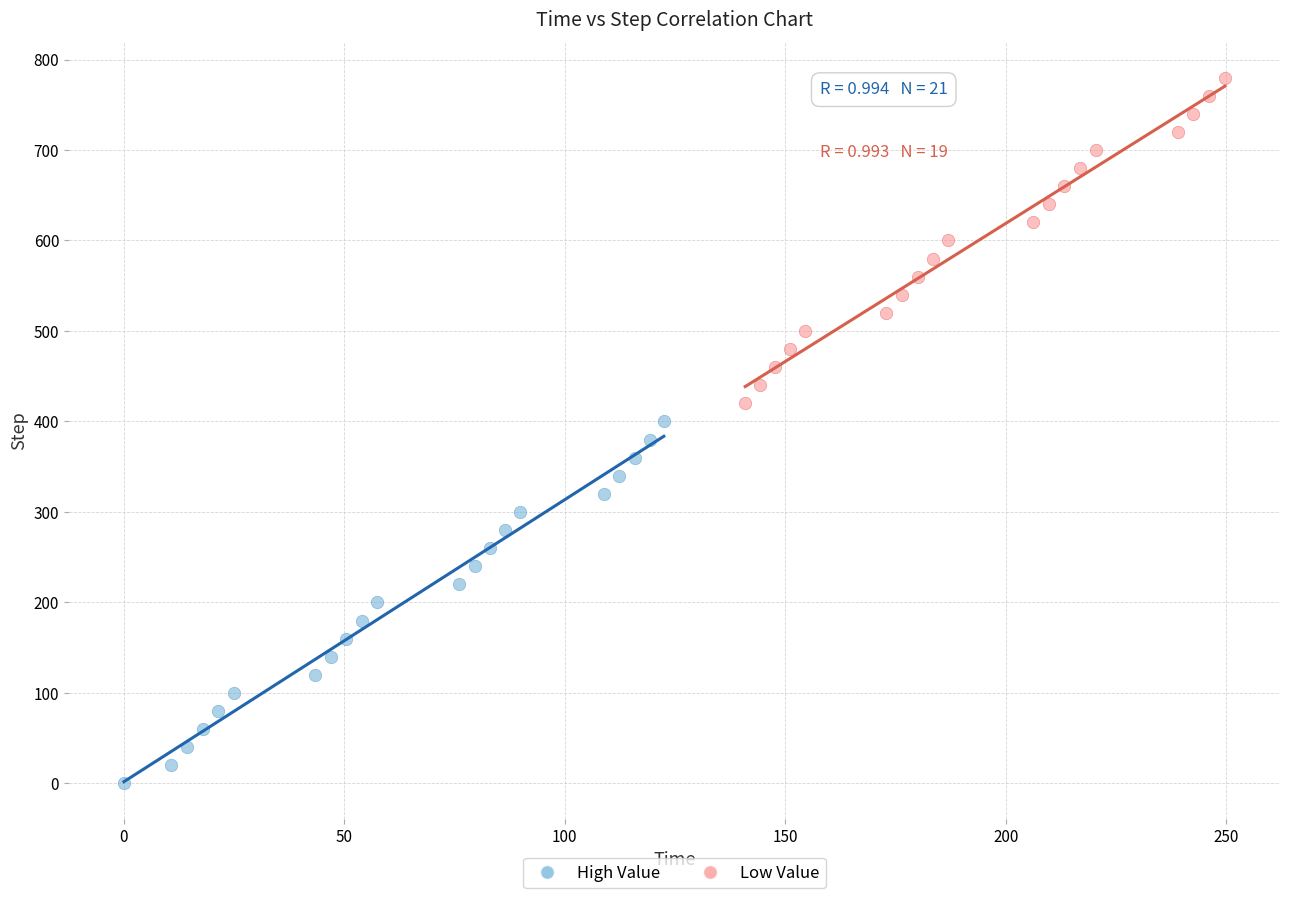

Which series reaches the minimum Y coordinate?

High Value